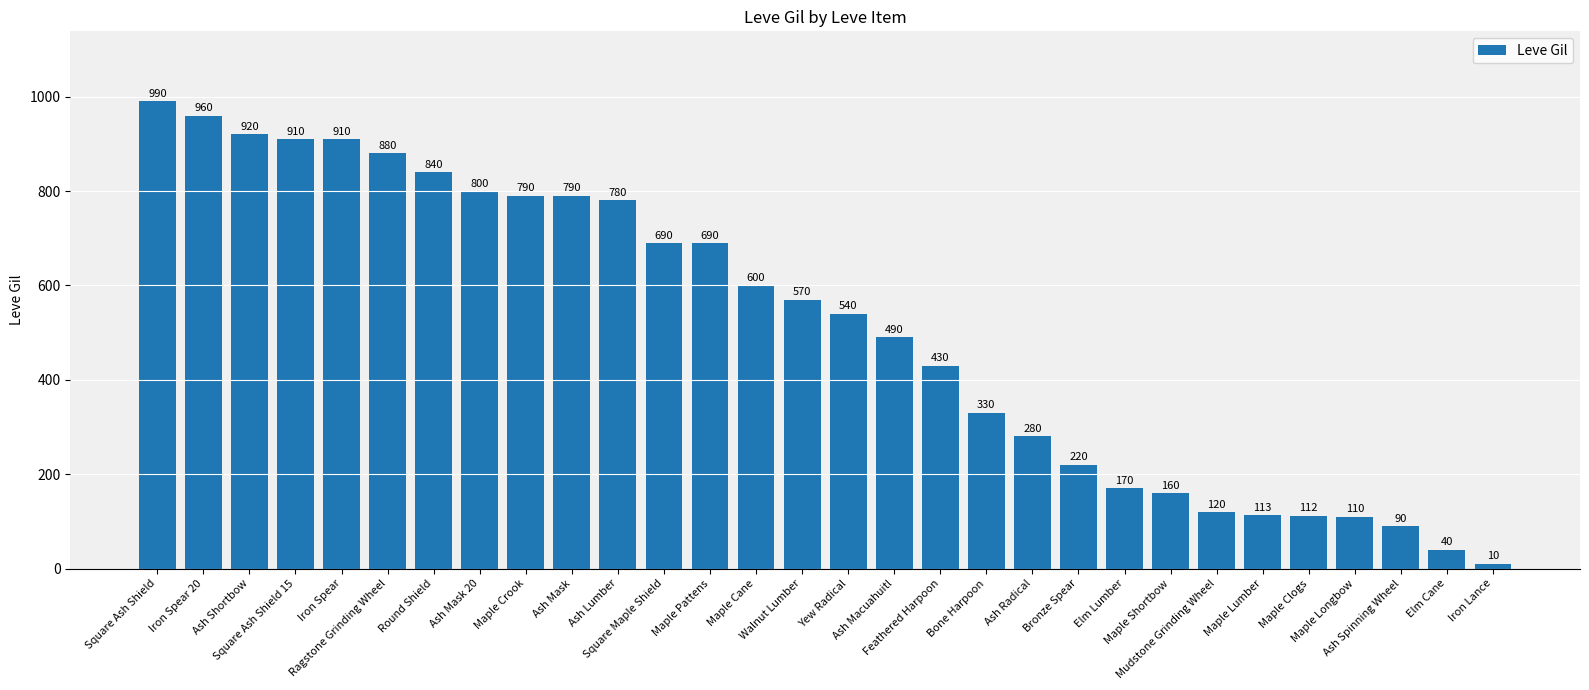

How many bars are there in total?

30